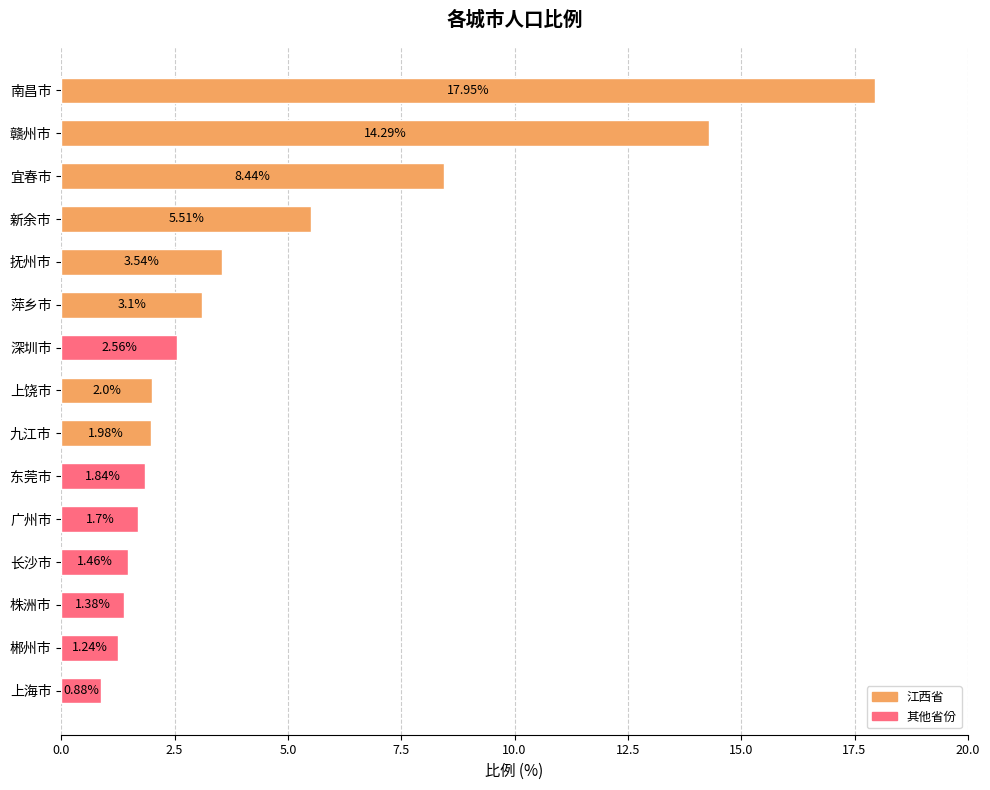

What is the difference between the maximum and second lowest values?

16.7